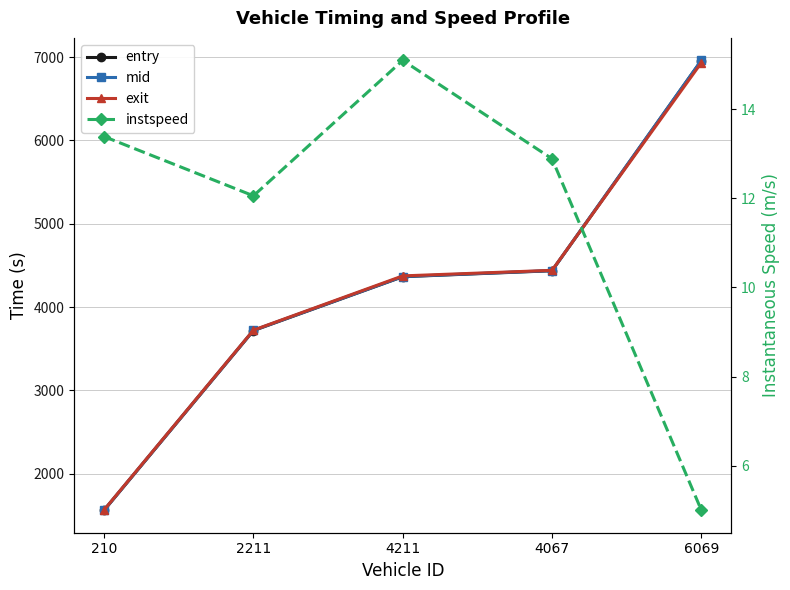

List the series in order of their peak value, lowest first.

instspeed, exit, entry, mid